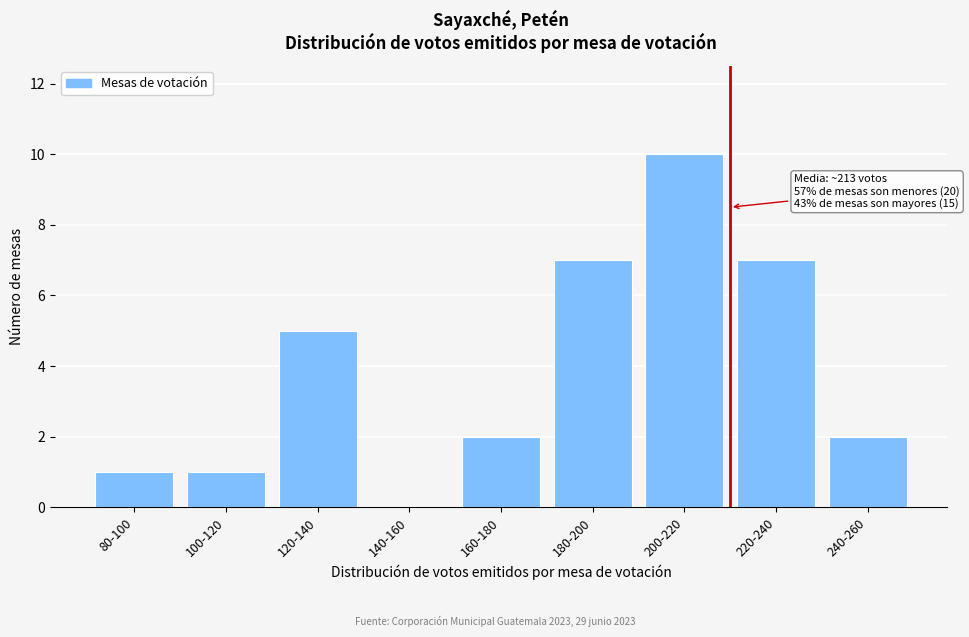

Reading right to left, what are all the values shown in this chart?

240-260=2	220-240=7	200-220=10	180-200=7	160-180=2	140-160=0	120-140=5	100-120=1	80-100=1